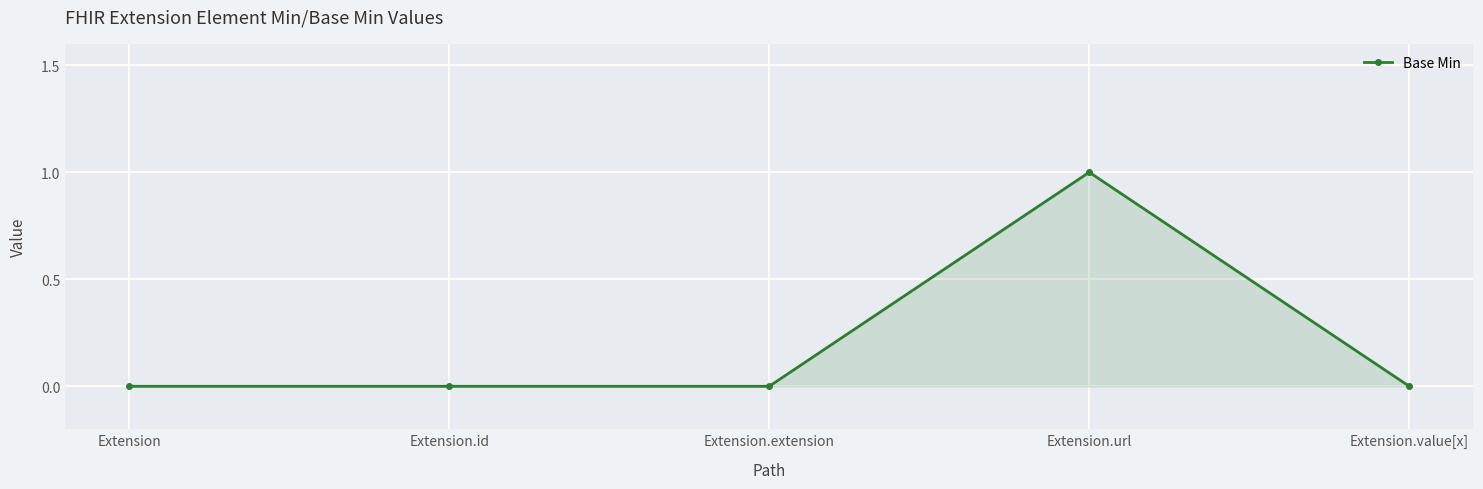

How many values are between 0 and 1?

5